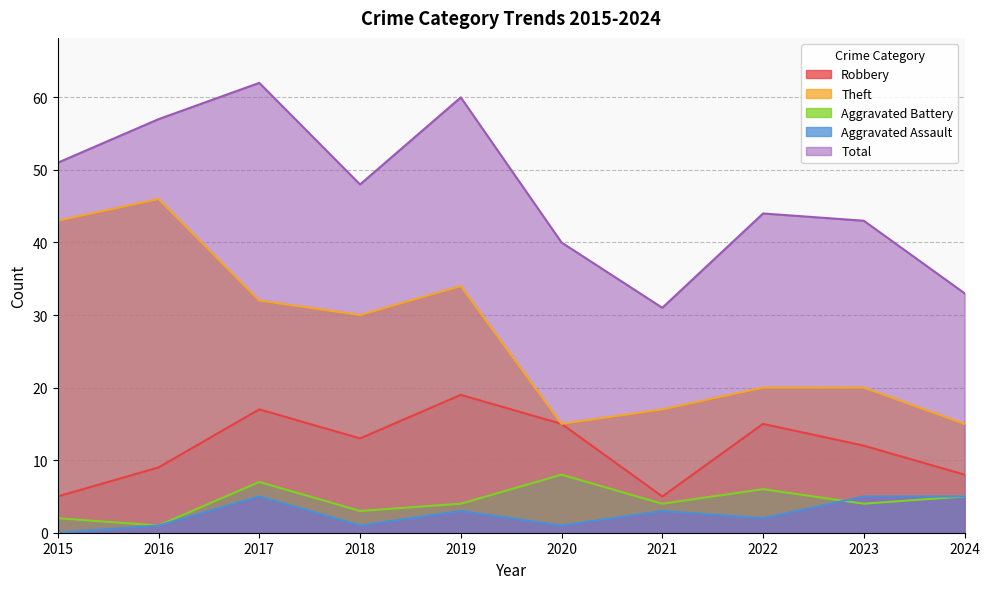

Reading left to right, extract all data points from this chart.

Robbery: 5	9	17	13	19	15	5	15	12	8
Theft: 43	46	32	30	34	15	17	20	20	15
Aggravated Battery: 2	1	7	3	4	8	4	6	4	5
Aggravated Assault: 0	1	5	1	3	1	3	2	5	5
Total: 51	57	62	48	60	40	31	44	43	33